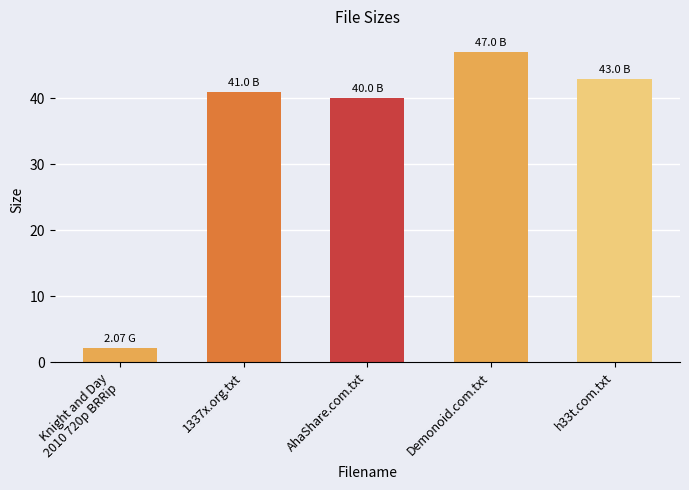

What is the label of the 4th bar from the left?

Demonoid.com.txt